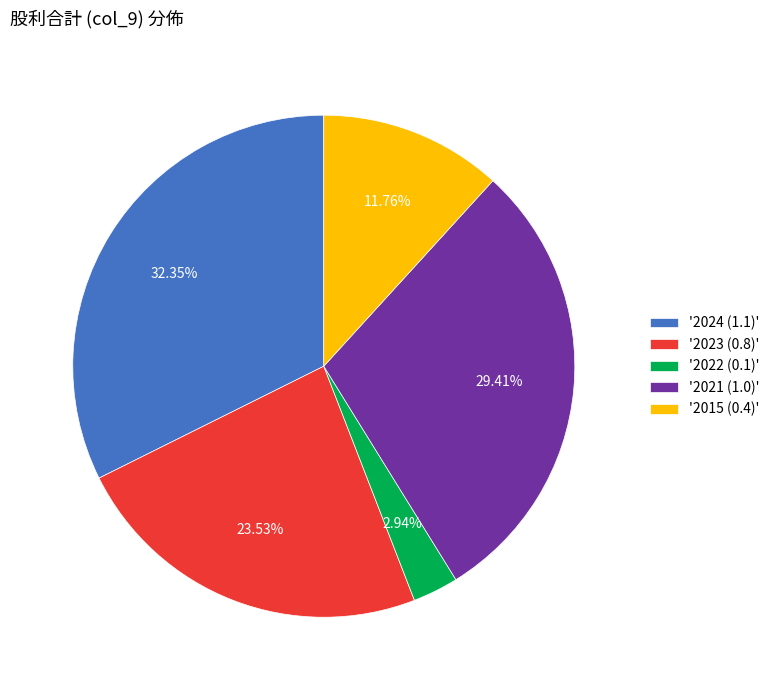

Rank the categories by value from highest to lowest.

'2024 (1.1)', '2021 (1.0)', '2023 (0.8)', '2015 (0.4)', '2022 (0.1)'